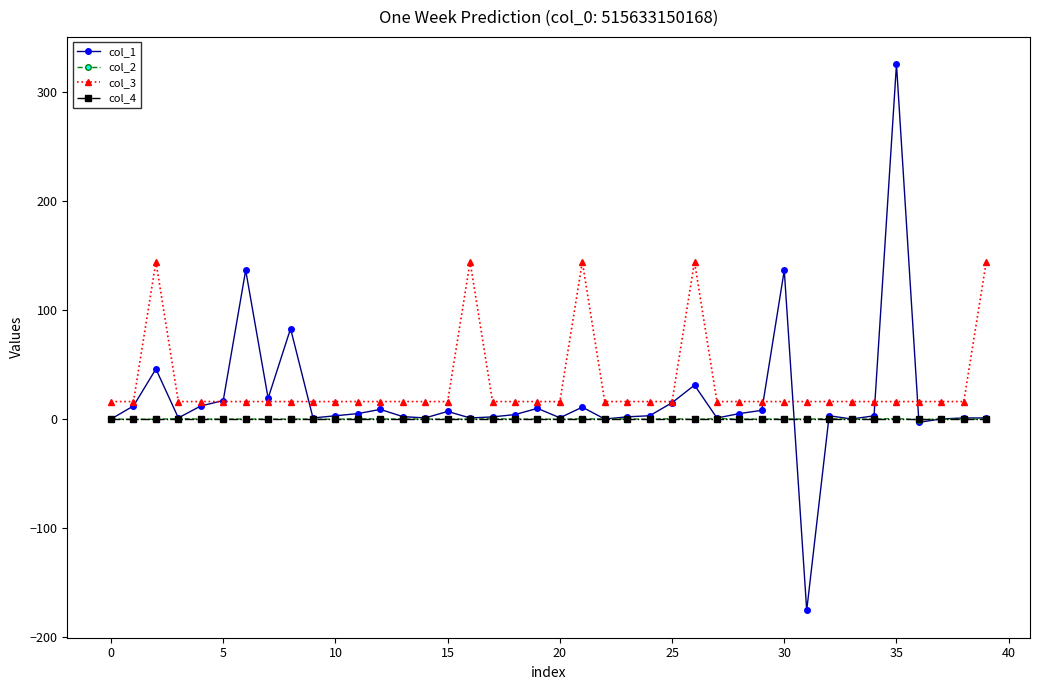

True or false: col_3 and col_2 intersect in this chart.

False